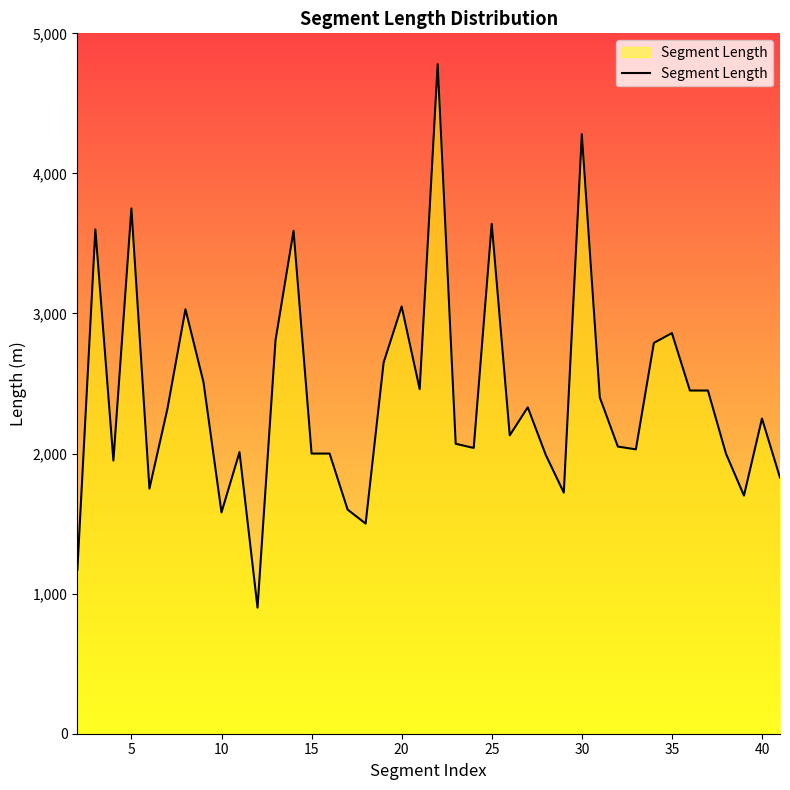

What is the minimum value shown in the chart?

900